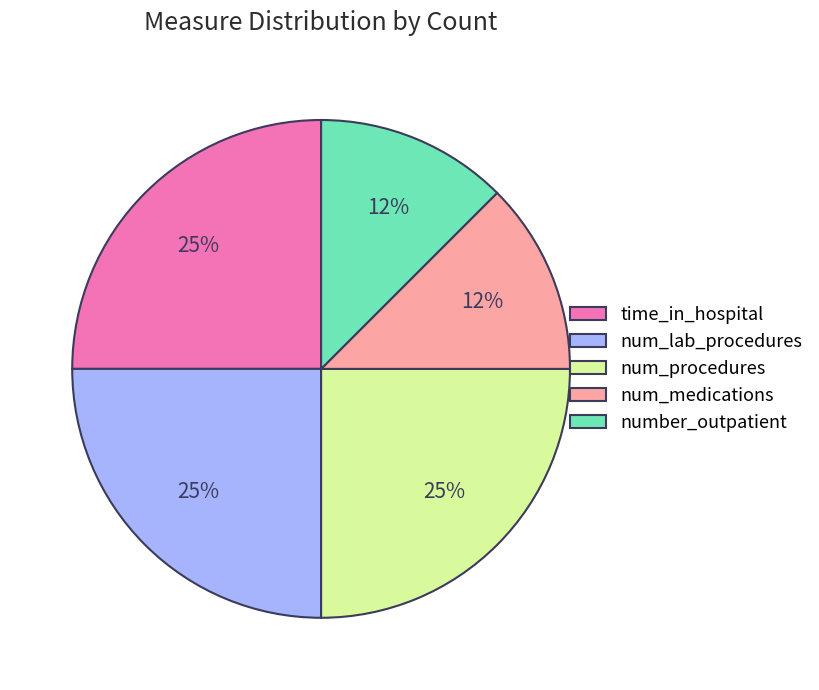

To the nearest percent, what portion does num_lab_procedures represent?

25%